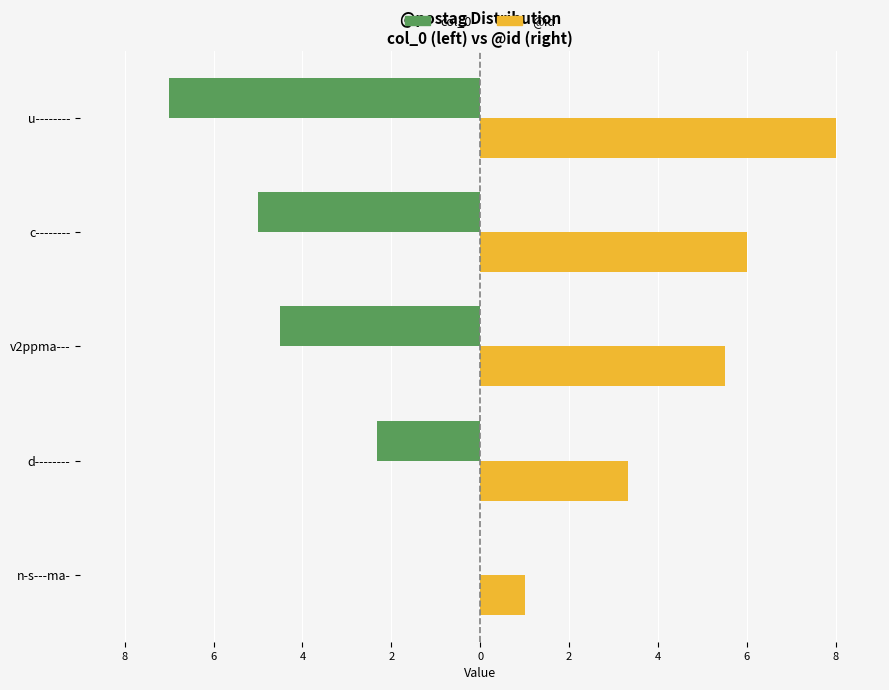

What is the value of the @id bar at the 3rd from the left?

5.5